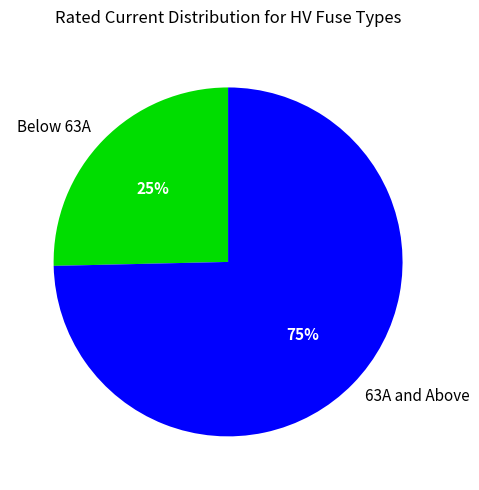

What percentage is the 63A and Above slice, to the nearest percent?

75%